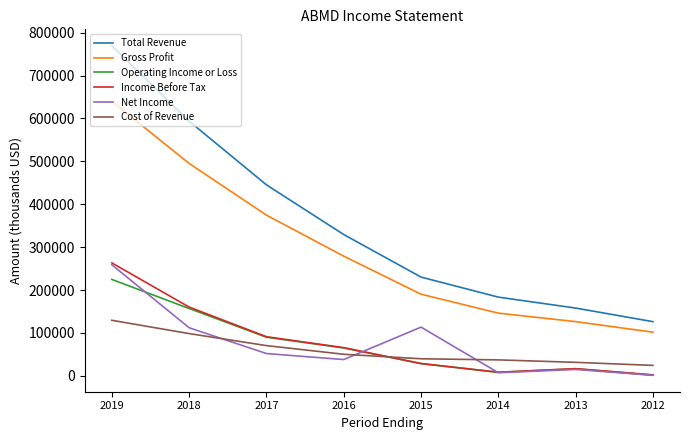

The value of Gross Profit at 2018 is 495200. True or false?

True